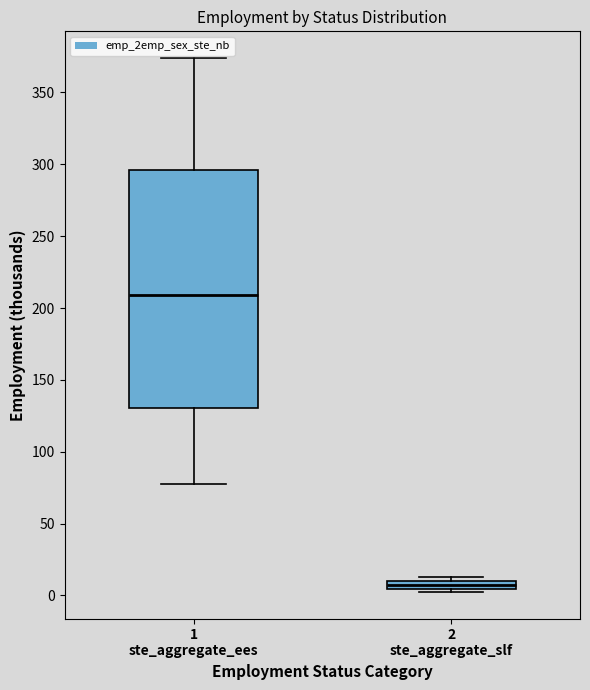

Which box has the highest median line?

1 ste_aggregate_ees